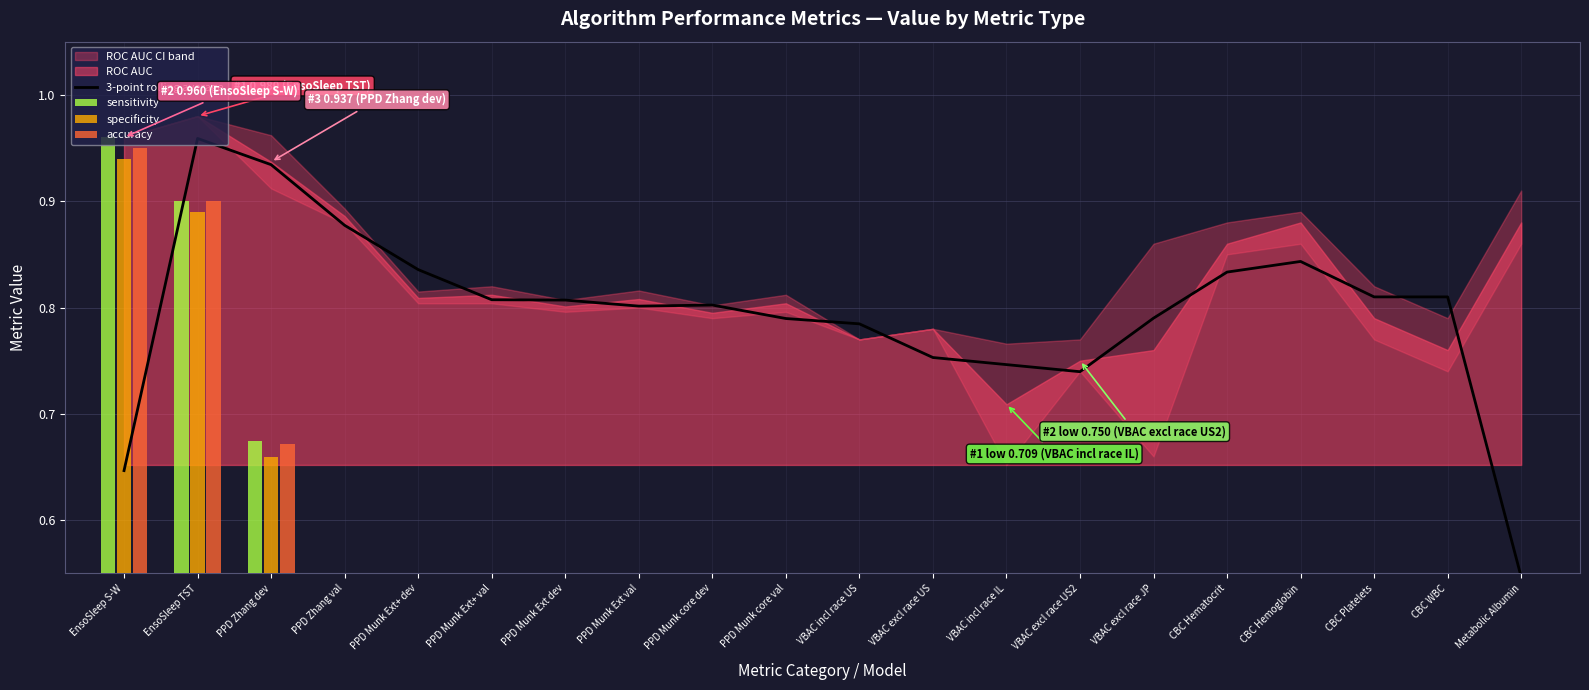

What is the lowest value of the sensitivity series?

0.7